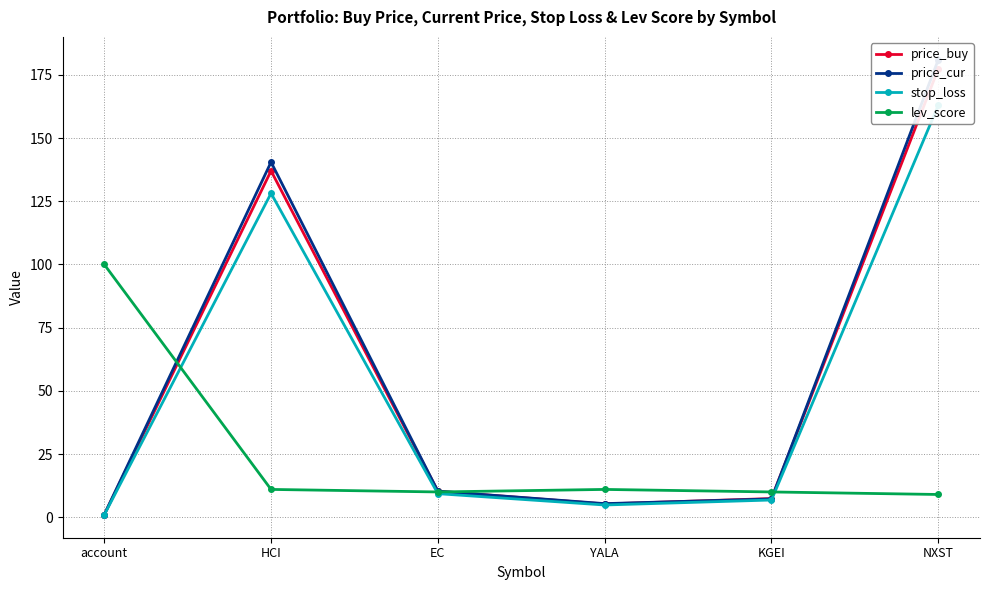

How many distinct data groups are displayed?

4